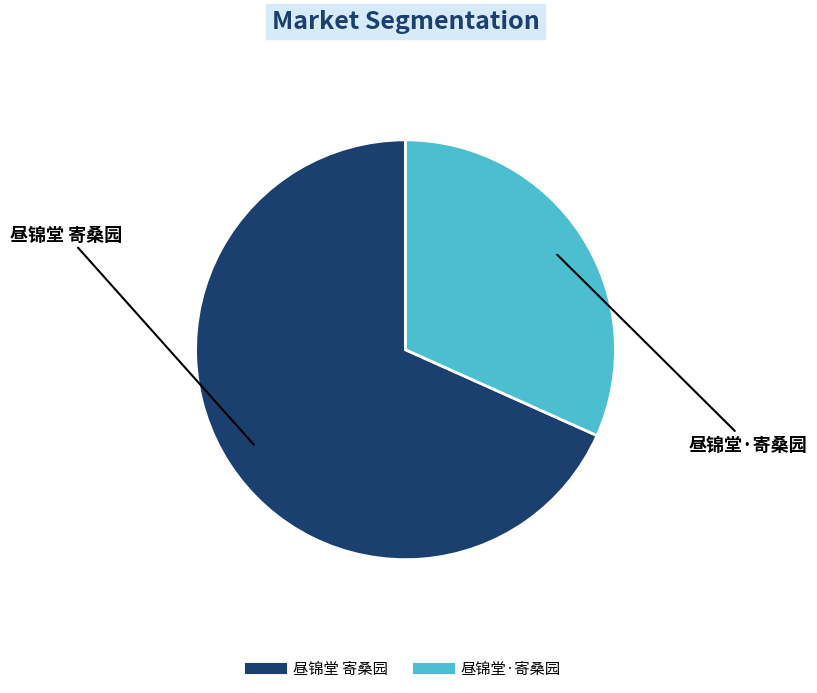

Rank the categories by value from lowest to highest.

昼锦堂·寄桑园, 昼锦堂 寄桑园